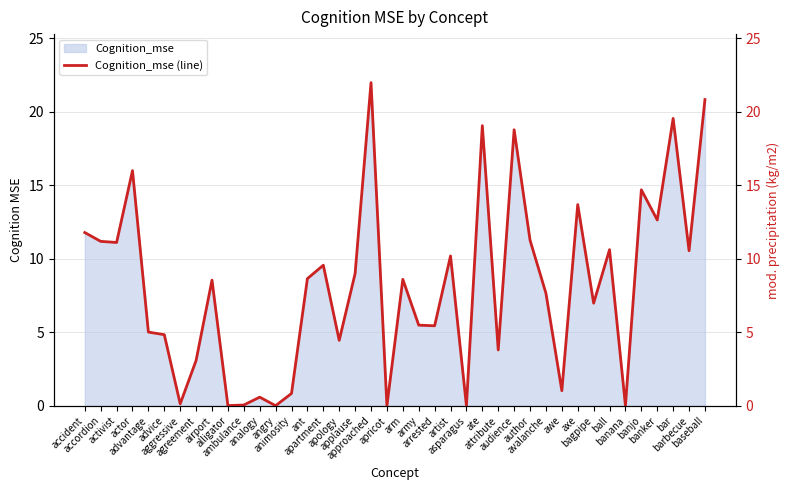

What is the difference between the values at axe and arm?

5.1